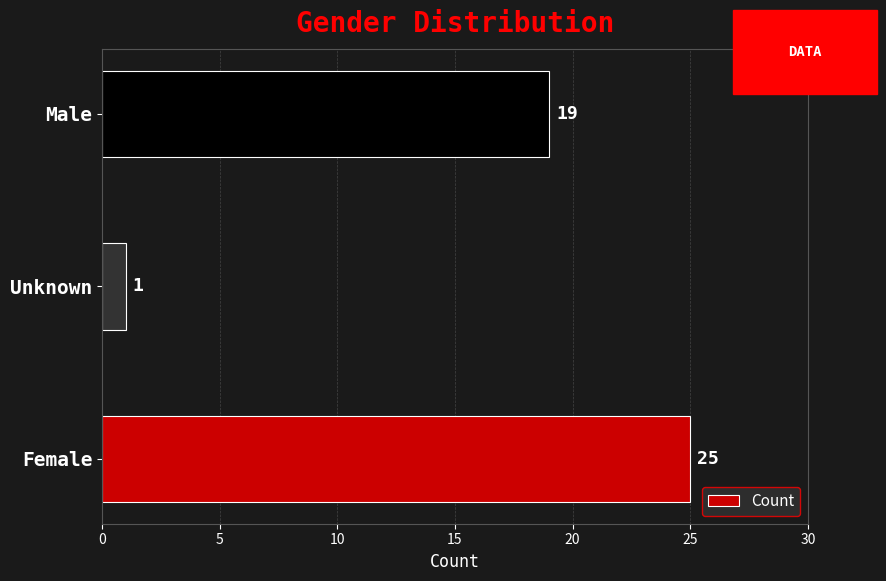

Reading bottom to top, transcribe all the data shown in this chart.

25	1	19